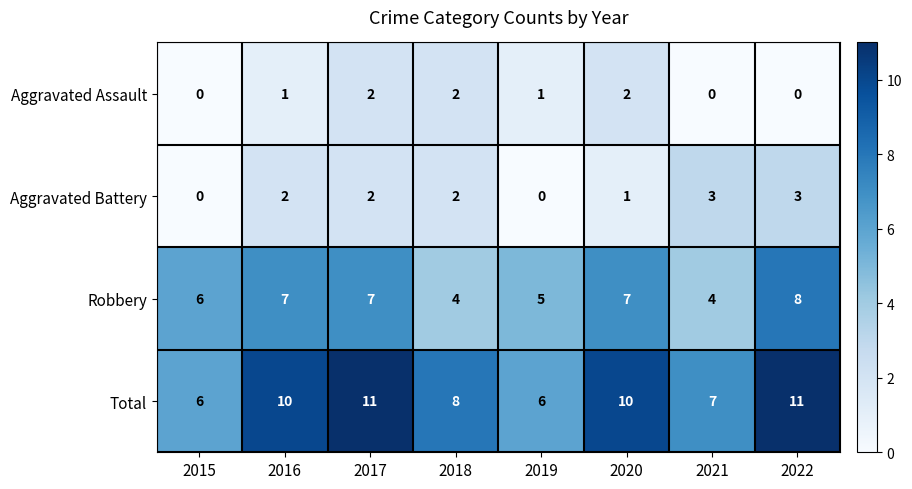

The value of Robbery at 2020 is 7. True or false?

True